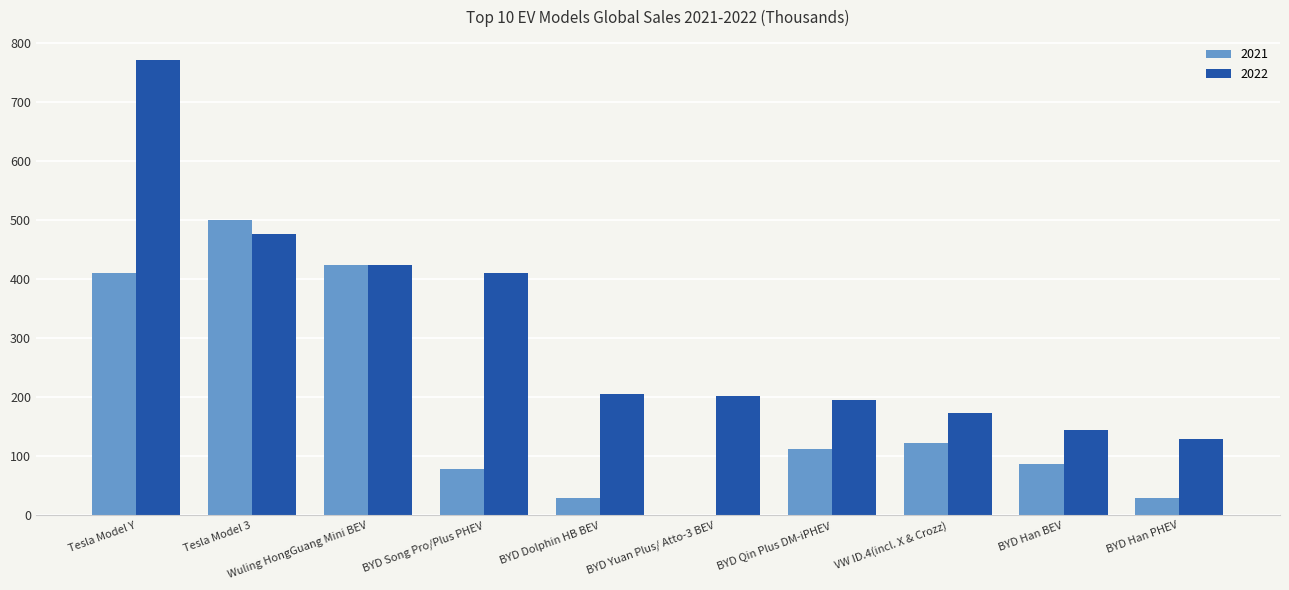

How many categories are shown in the chart?

10